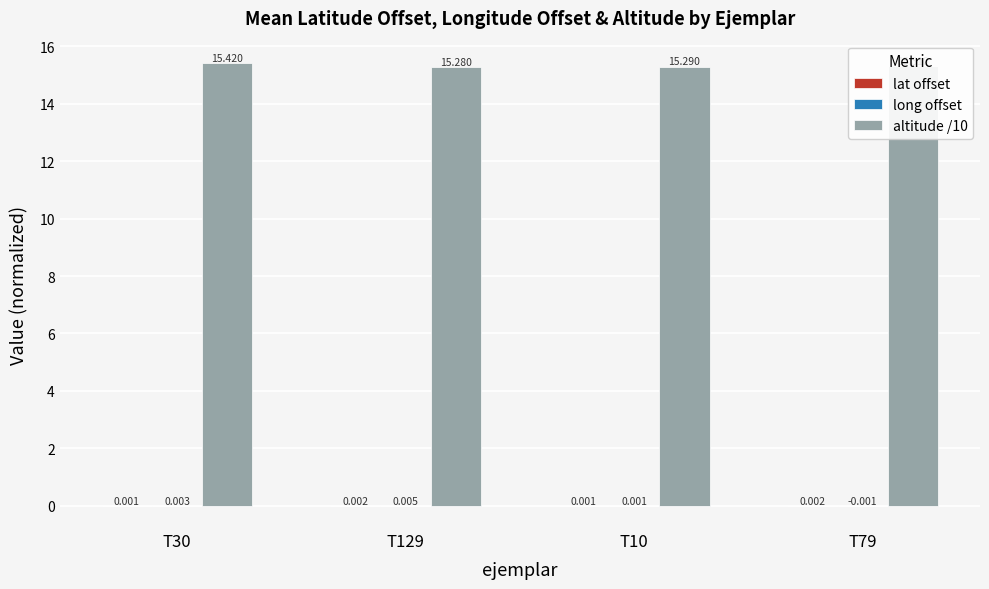

The value of long offset at T30 is 0.0. True or false?

True